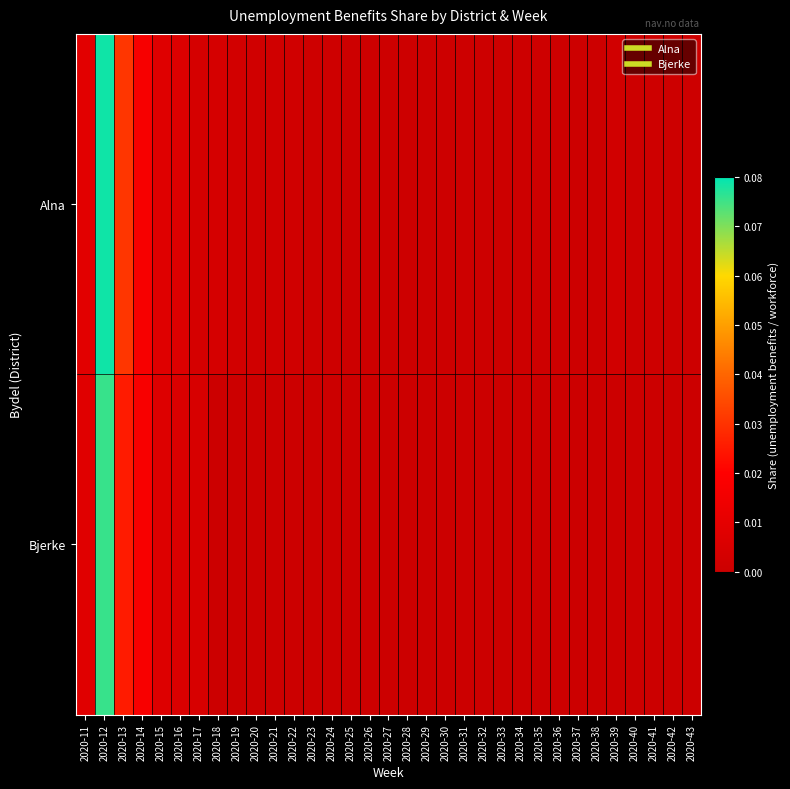

List the series in order of their peak value, lowest first.

Bjerke, Alna